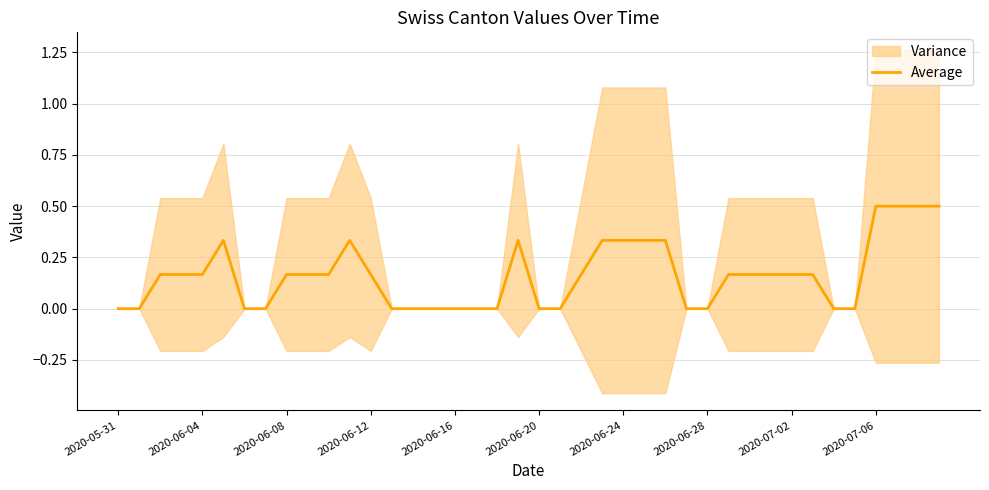

What is the highest value of the Average series?

0.5